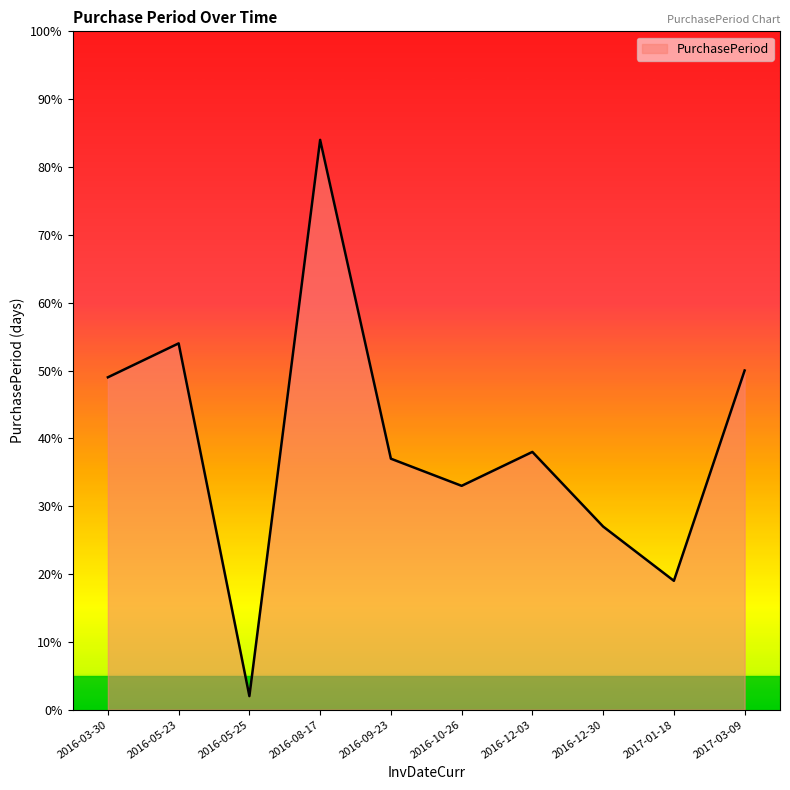

Reading right to left, extract all data points from this chart.

2017-03-09=50	2017-01-18=19	2016-12-30=27	2016-12-03=38	2016-10-26=33	2016-09-23=37	2016-08-17=84	2016-05-25=2	2016-05-23=54	2016-03-30=49